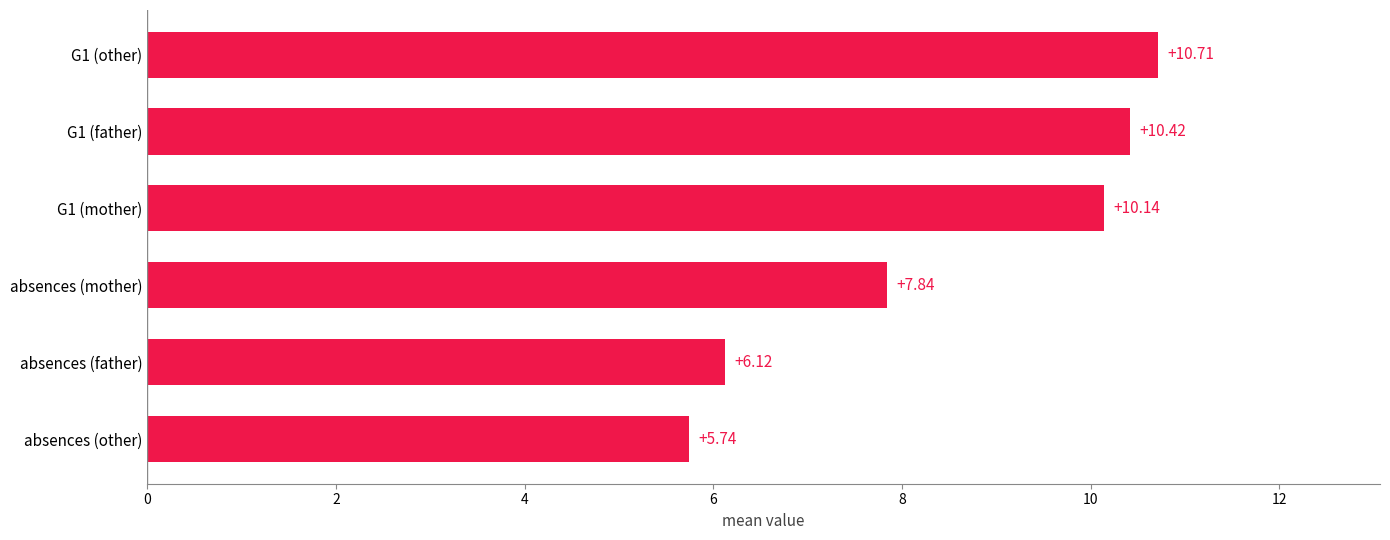

How many values are below 10?

3